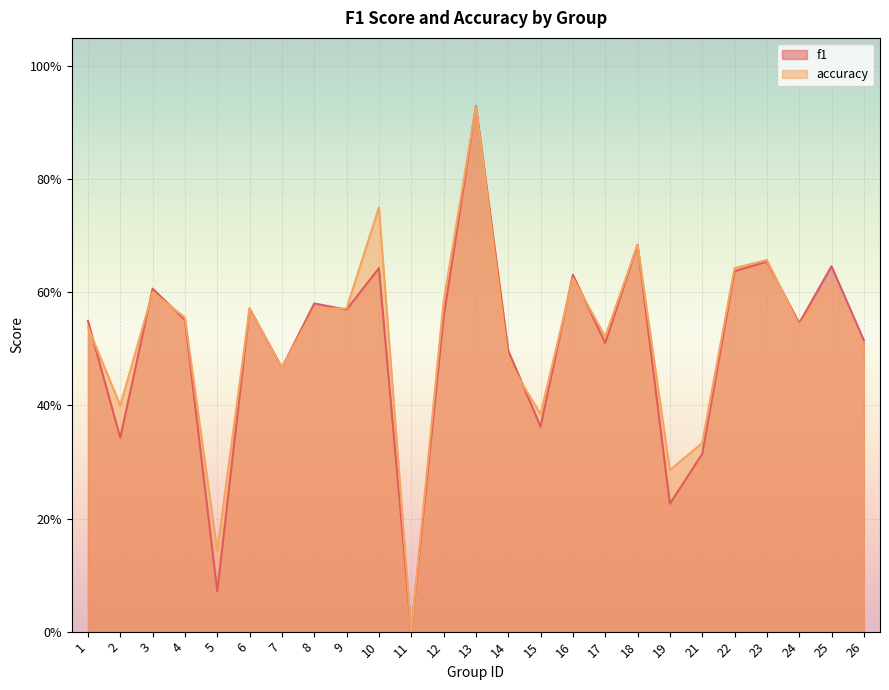

True or false: accuracy has a value of 0.5 at 21.

False